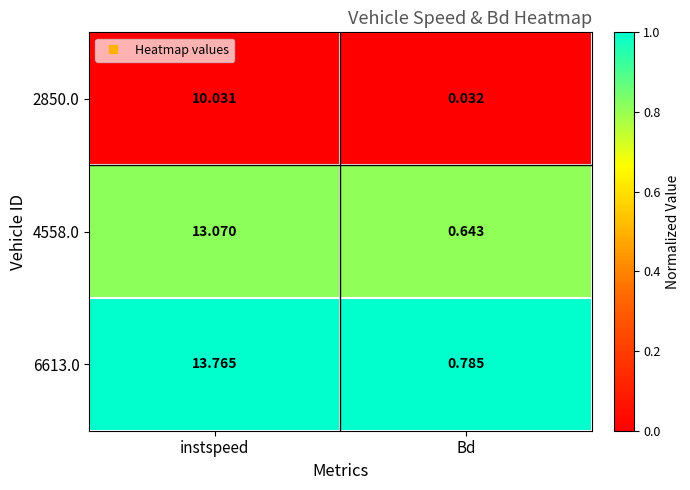

Where does the 6613.0 series first go above 13?

instspeed